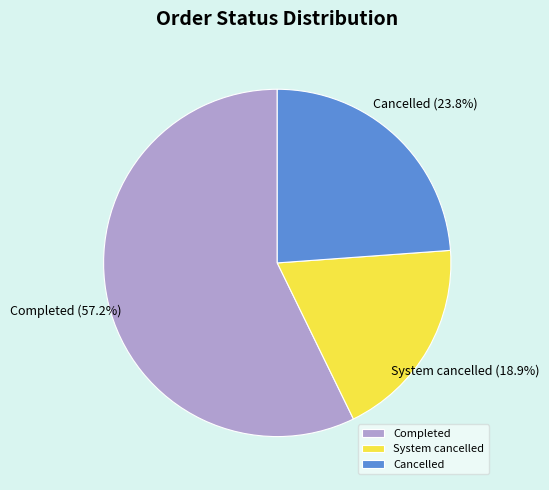

True or false: System cancelled accounts for 19% of the total.

True